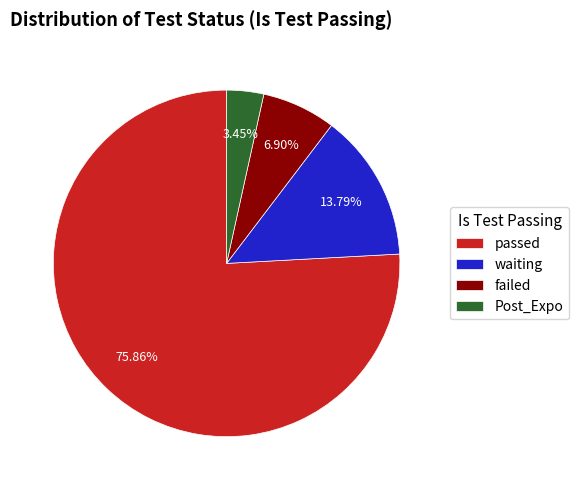

How many segments does this pie chart have?

4